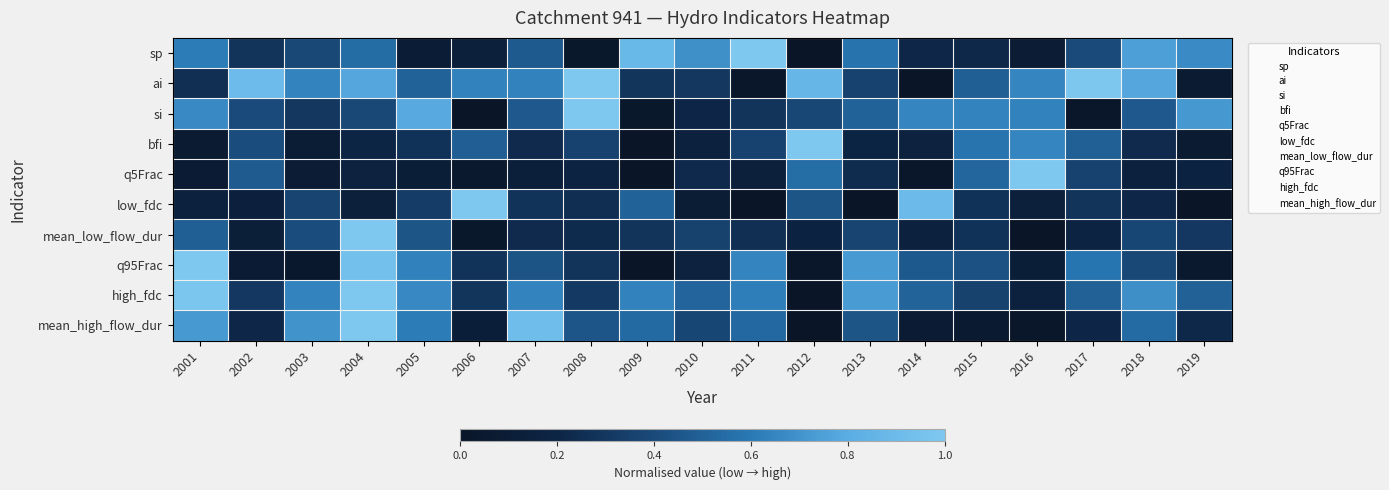

Reading left to right, transcribe all the data shown in this chart.

sp: 2001=0.6	2002=0.3	2003=0.4	2004=0.5	2005=0.1	2006=0.1	2007=0.5	2008=0.0	2009=0.9	2010=0.7	2011=1.0	2012=0.0	2013=0.6	2014=0.2	2015=0.2	2016=0.1	2017=0.4	2018=0.7	2019=0.7
ai: 2001=0.3	2002=0.9	2003=0.6	2004=0.8	2005=0.5	2006=0.6	2007=0.6	2008=1.0	2009=0.3	2010=0.3	2011=0.0	2012=0.9	2013=0.4	2014=0.0	2015=0.5	2016=0.6	2017=1.0	2018=0.8	2019=0.1
si: 2001=0.7	2002=0.4	2003=0.3	2004=0.4	2005=0.8	2006=0.0	2007=0.5	2008=1.0	2009=0.0	2010=0.2	2011=0.3	2012=0.4	2013=0.5	2014=0.7	2015=0.6	2016=0.6	2017=0.0	2018=0.5	2019=0.7
bfi: 2001=0.1	2002=0.4	2003=0.1	2004=0.2	2005=0.3	2006=0.5	2007=0.2	2008=0.4	2009=0.0	2010=0.2	2011=0.4	2012=1.0	2013=0.2	2014=0.2	2015=0.6	2016=0.6	2017=0.5	2018=0.2	2019=0.1
q5Frac: 2001=0.1	2002=0.5	2003=0.1	2004=0.2	2005=0.1	2006=0.0	2007=0.1	2008=0.2	2009=0.0	2010=0.2	2011=0.1	2012=0.6	2013=0.2	2014=0.0	2015=0.5	2016=1.0	2017=0.4	2018=0.2	2019=0.2
low_fdc: 2001=0.2	2002=0.1	2003=0.4	2004=0.1	2005=0.3	2006=1.0	2007=0.3	2008=0.3	2009=0.5	2010=0.1	2011=0.0	2012=0.4	2013=0.0	2014=0.9	2015=0.3	2016=0.1	2017=0.3	2018=0.2	2019=0.0
mean_low_flow_dur: 2001=0.5	2002=0.1	2003=0.4	2004=1.0	2005=0.4	2006=0.0	2007=0.2	2008=0.2	2009=0.3	2010=0.4	2011=0.3	2012=0.2	2013=0.4	2014=0.2	2015=0.3	2016=0.0	2017=0.2	2018=0.4	2019=0.3
q95Frac: 2001=1.0	2002=0.1	2003=0.0	2004=0.9	2005=0.6	2006=0.3	2007=0.4	2008=0.3	2009=0.0	2010=0.2	2011=0.6	2012=0.0	2013=0.7	2014=0.5	2015=0.4	2016=0.1	2017=0.6	2018=0.4	2019=0.0
high_fdc: 2001=1.0	2002=0.3	2003=0.6	2004=1.0	2005=0.7	2006=0.3	2007=0.6	2008=0.3	2009=0.6	2010=0.5	2011=0.6	2012=0.0	2013=0.7	2014=0.5	2015=0.4	2016=0.2	2017=0.5	2018=0.7	2019=0.5
mean_high_flow_dur: 2001=0.7	2002=0.2	2003=0.7	2004=1.0	2005=0.6	2006=0.1	2007=0.9	2008=0.5	2009=0.5	2010=0.4	2011=0.5	2012=0.0	2013=0.4	2014=0.1	2015=0.1	2016=0.0	2017=0.2	2018=0.5	2019=0.2